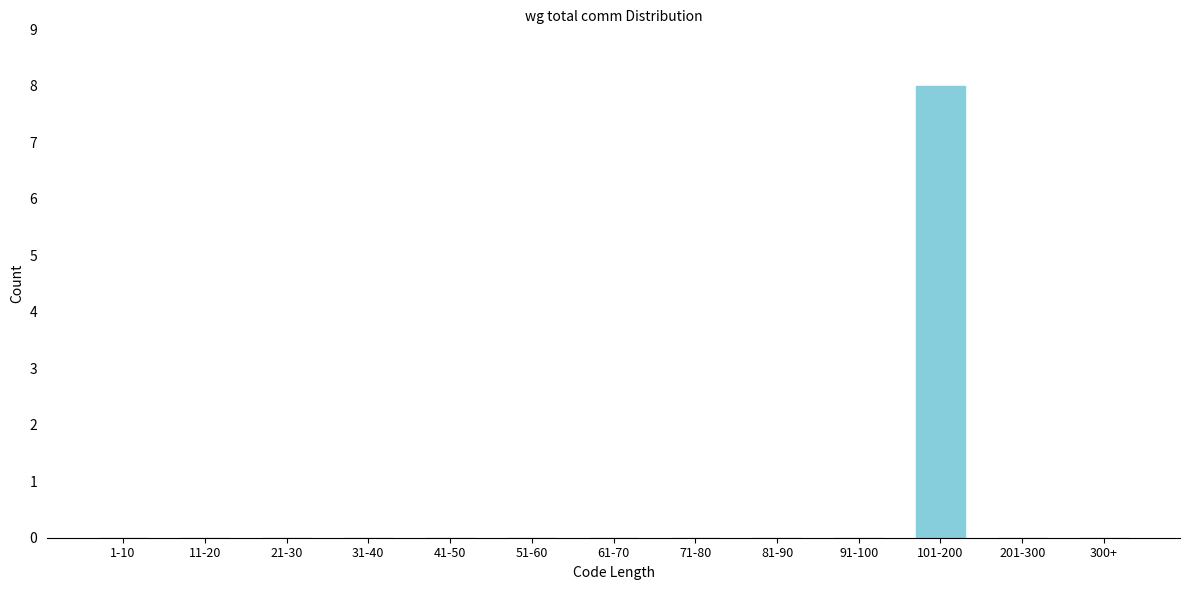

Reading left to right, what are all the values shown in this chart?

1-10=0	11-20=0	21-30=0	31-40=0	41-50=0	51-60=0	61-70=0	71-80=0	81-90=0	91-100=0	101-200=8	201-300=0	300+=0